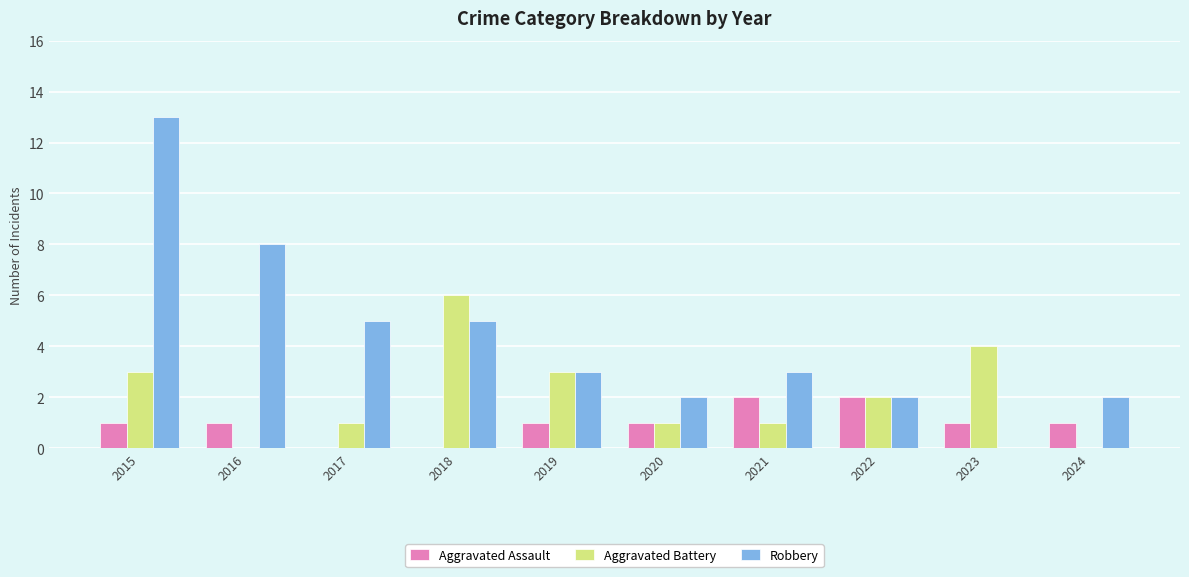

What is the total value across all series at 2016?

9